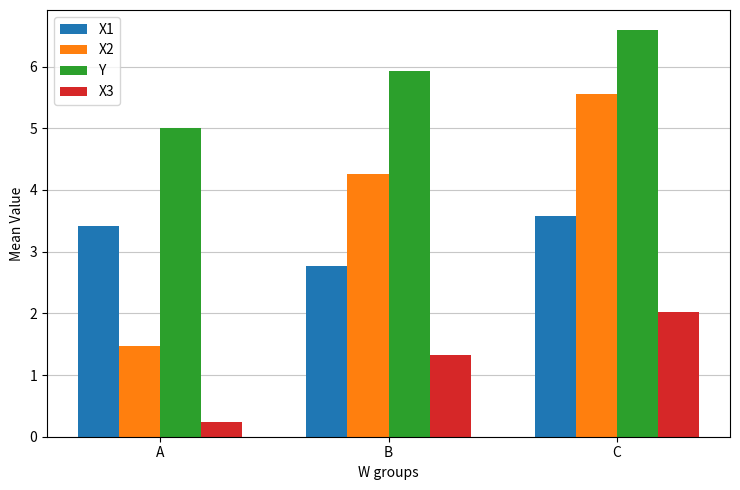

Which series has the largest total across all categories?

Y